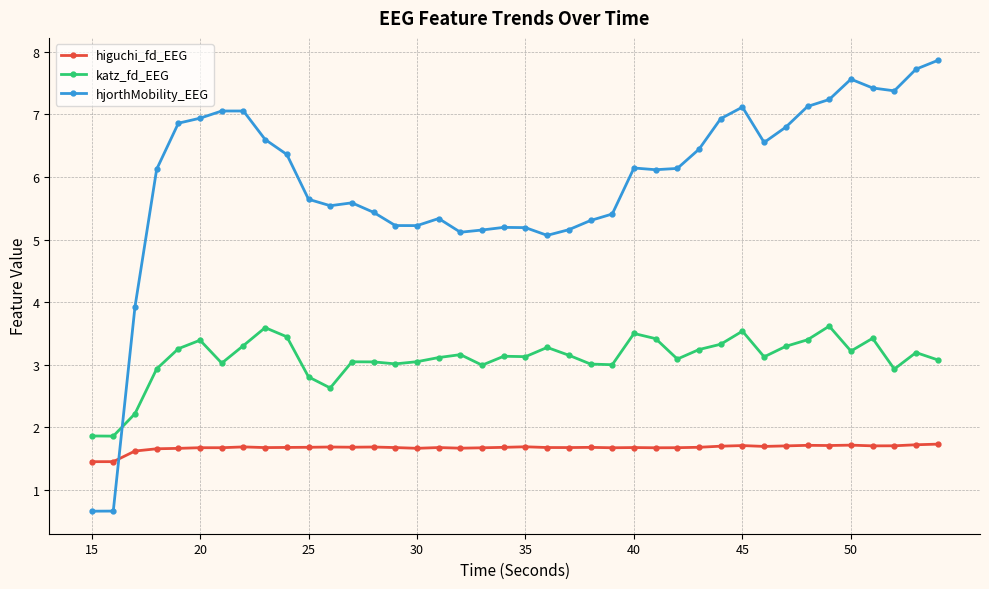

Count the higuchi_fd_EEG values in the range 1 to 2.

40